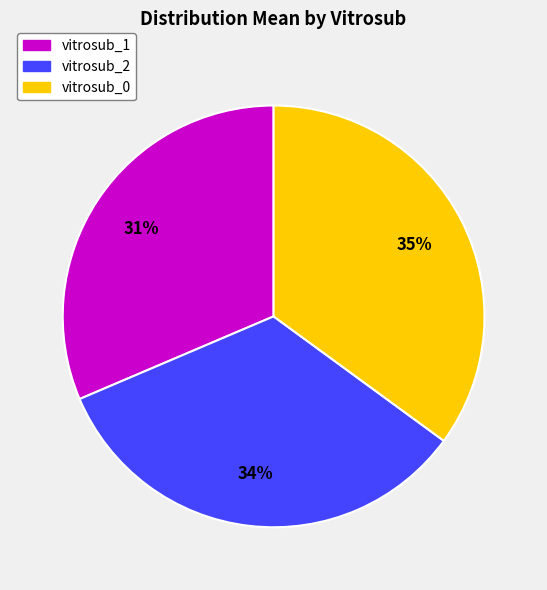

What percentage is the vitrosub_2 slice, to the nearest percent?

34%